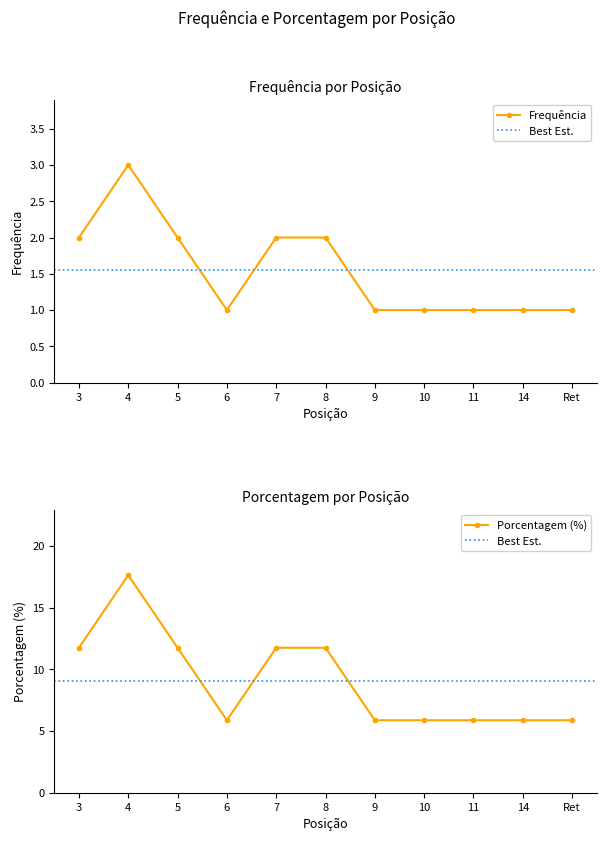

The value of Porcentagem (%) at 14 is 5.9. True or false?

True